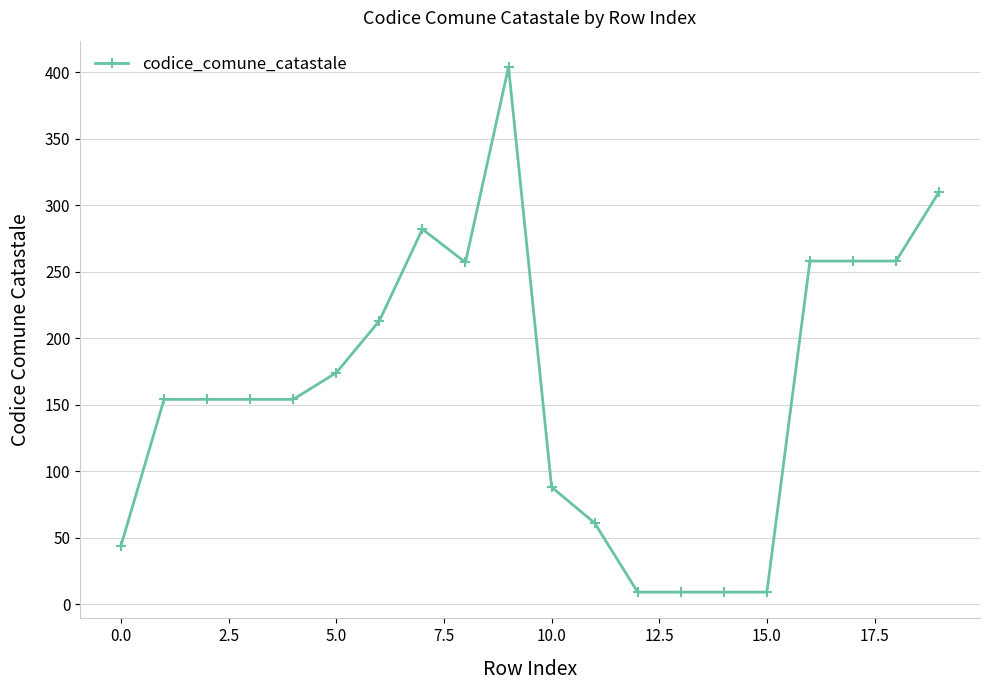

What is the average value?

163